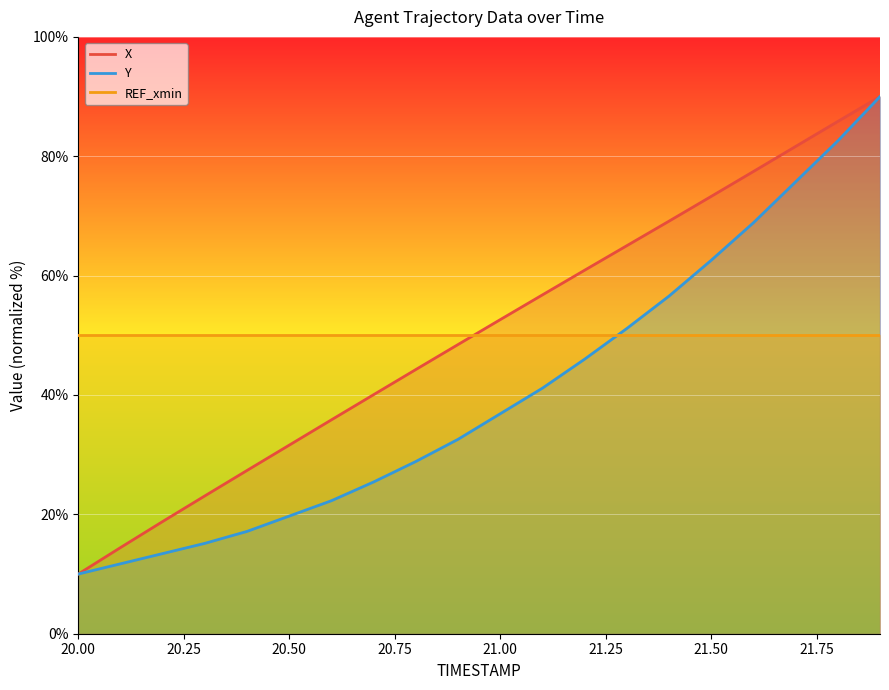

What is the total value across all series at 21.50?

185.8